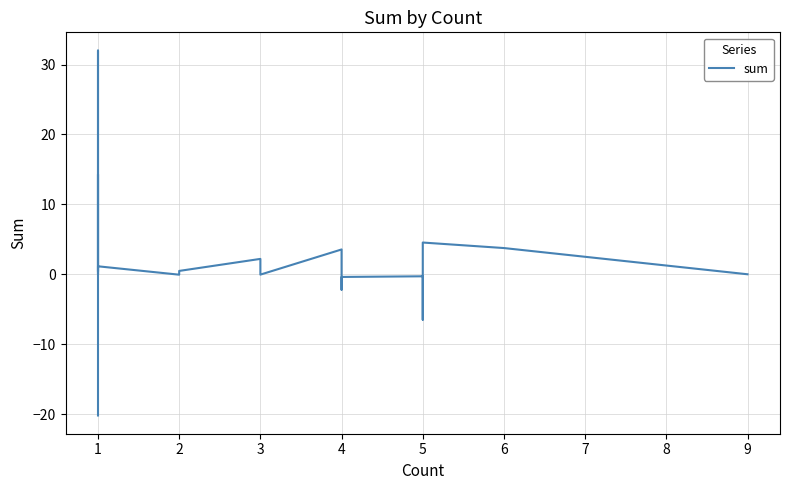

How many lines are shown in the chart?

1